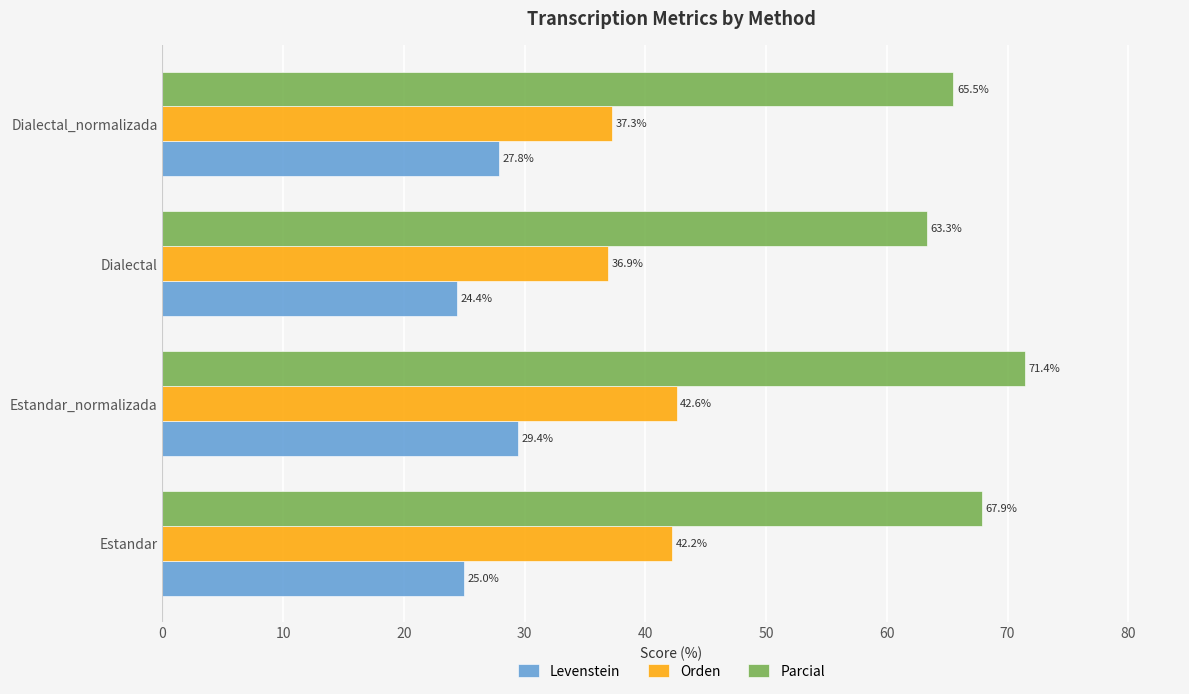

Rank the series by their average value, from lowest to highest.

Levenstein, Orden, Parcial